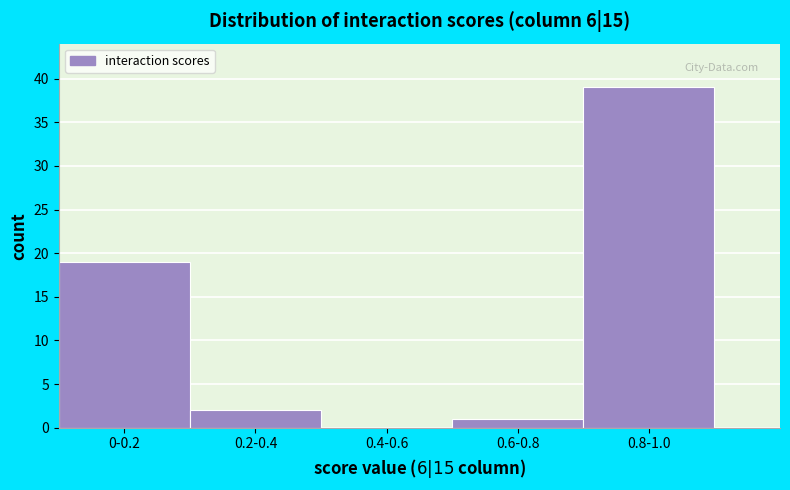

Reading left to right, transcribe all the data shown in this chart.

0-0.2=19	0.2-0.4=2	0.4-0.6=0	0.6-0.8=1	0.8-1.0=39